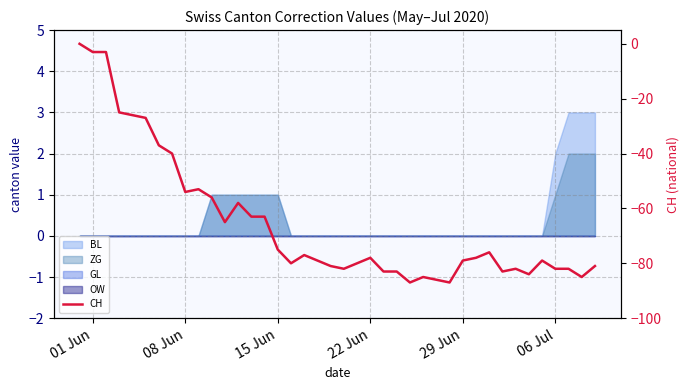

The value at 31 is -17. True or false?

False